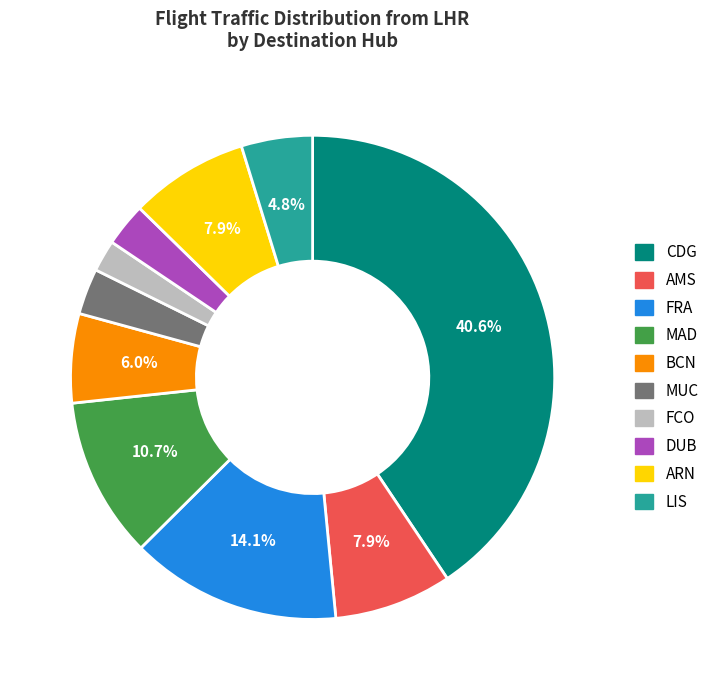

Is it true that MUC is 3% of the pie?

True